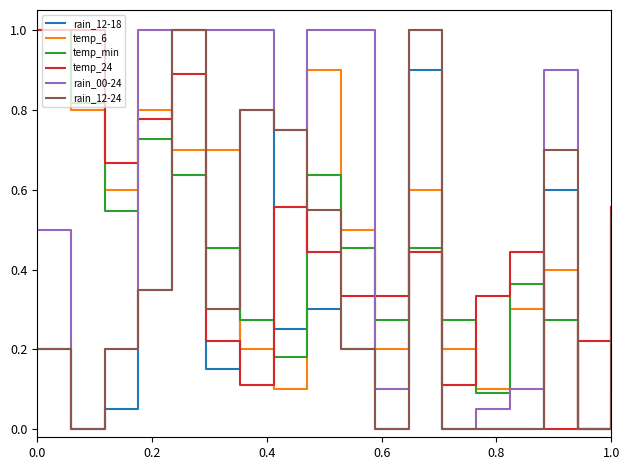

In temp_min, how many points are higher than both neighbors (excluding endpoints)?

4